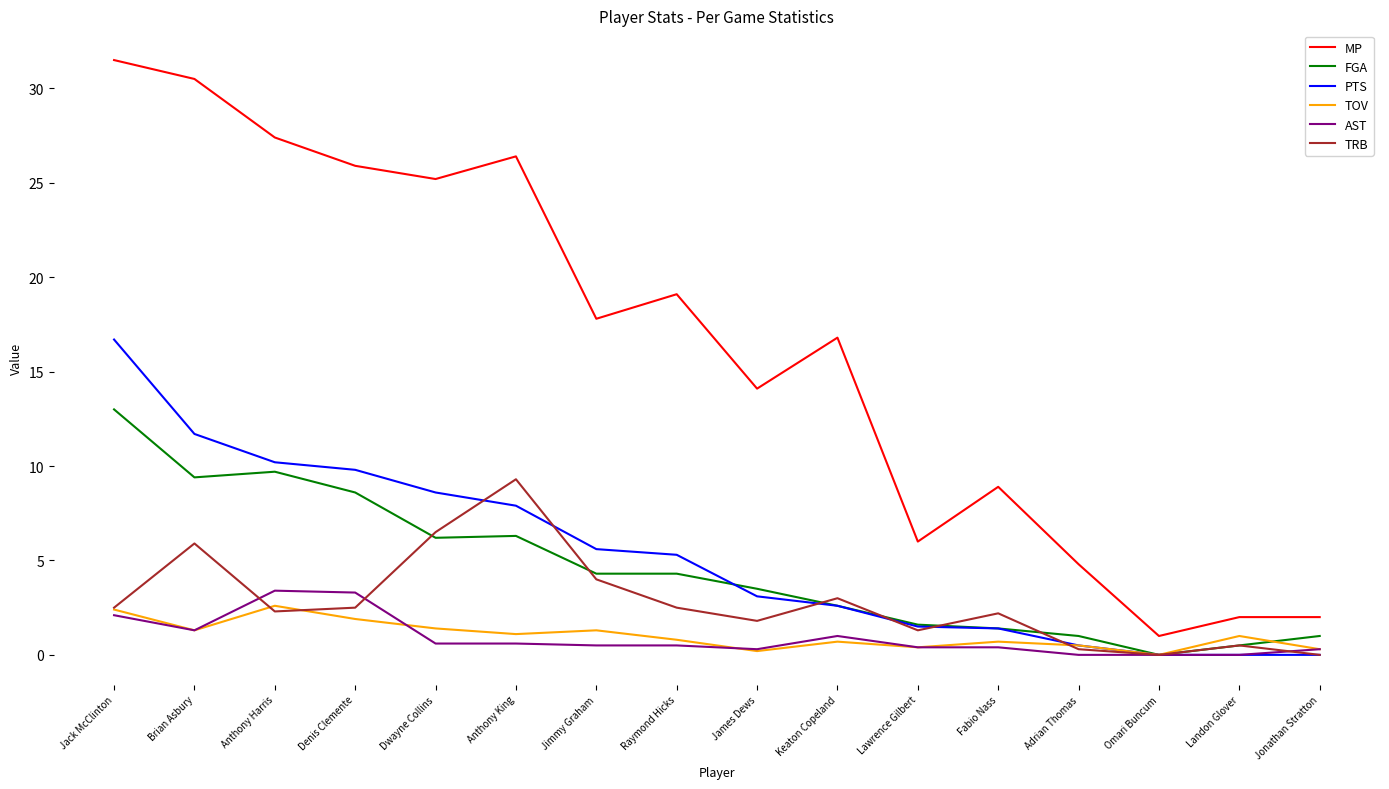

What value does the MP series have at James Dews?

14.1